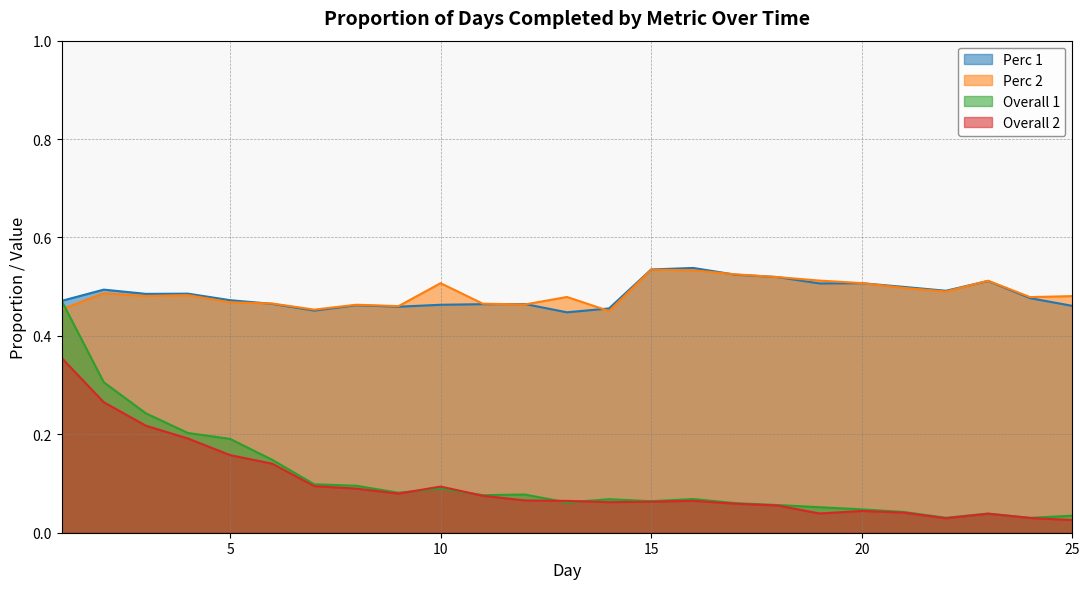

What is the sum of all Overall 1 values?

2.7